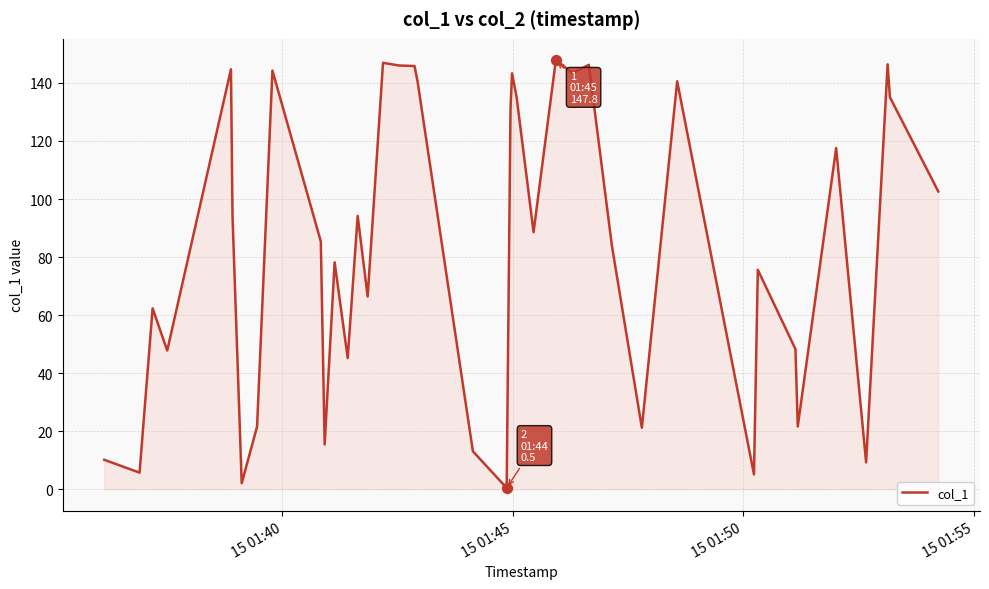

What is the difference between the maximum and minimum values?

147.3